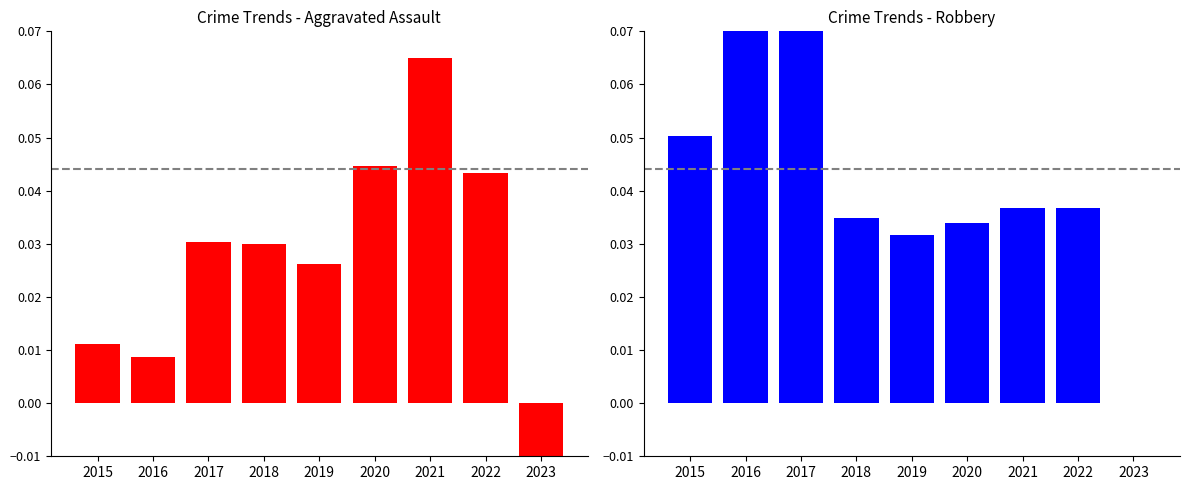

What are all the series names shown in the legend?

Aggravated Assault, Robbery